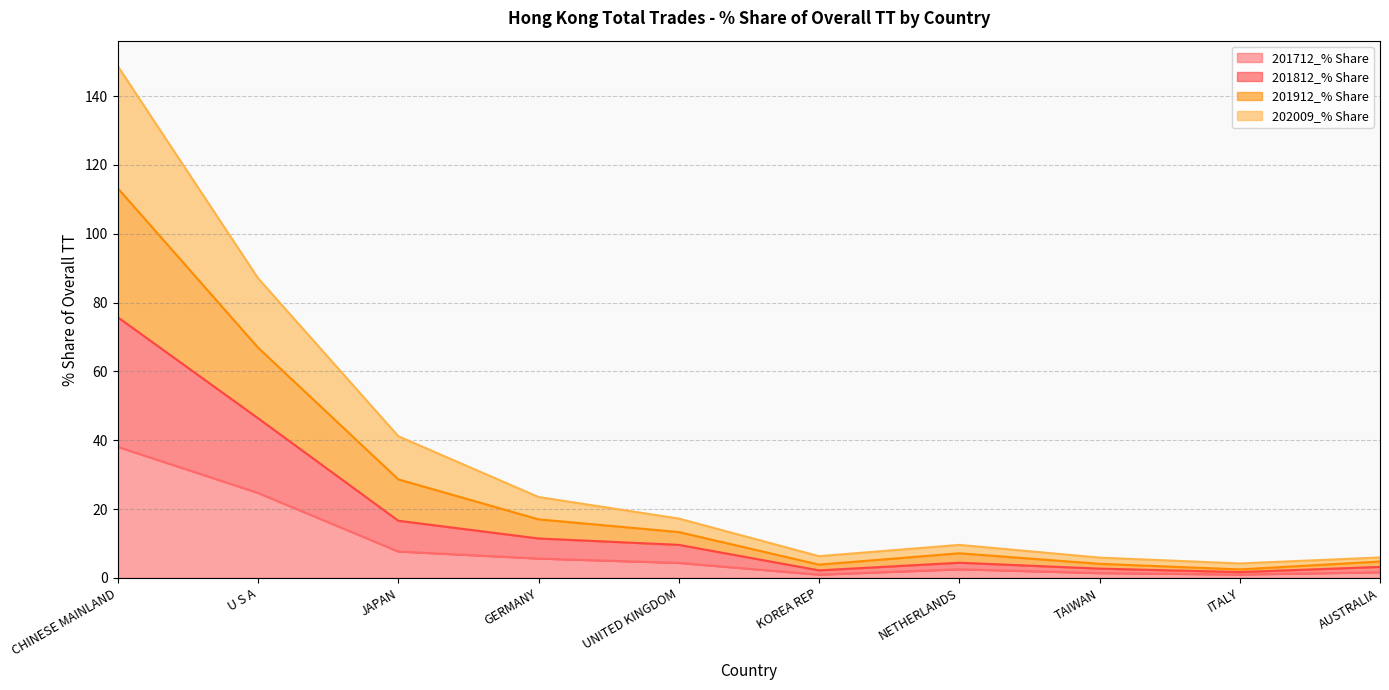

Which series has the largest total across all categories?

201912_% Share